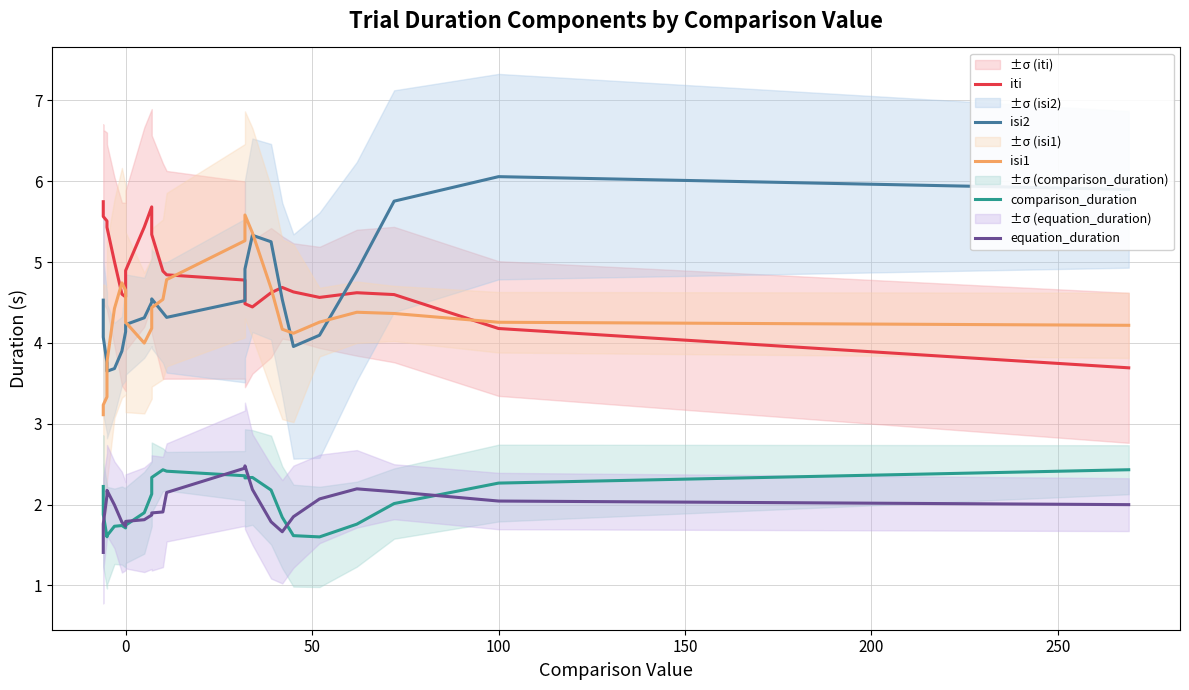

Which series has the largest total across all categories?

iti